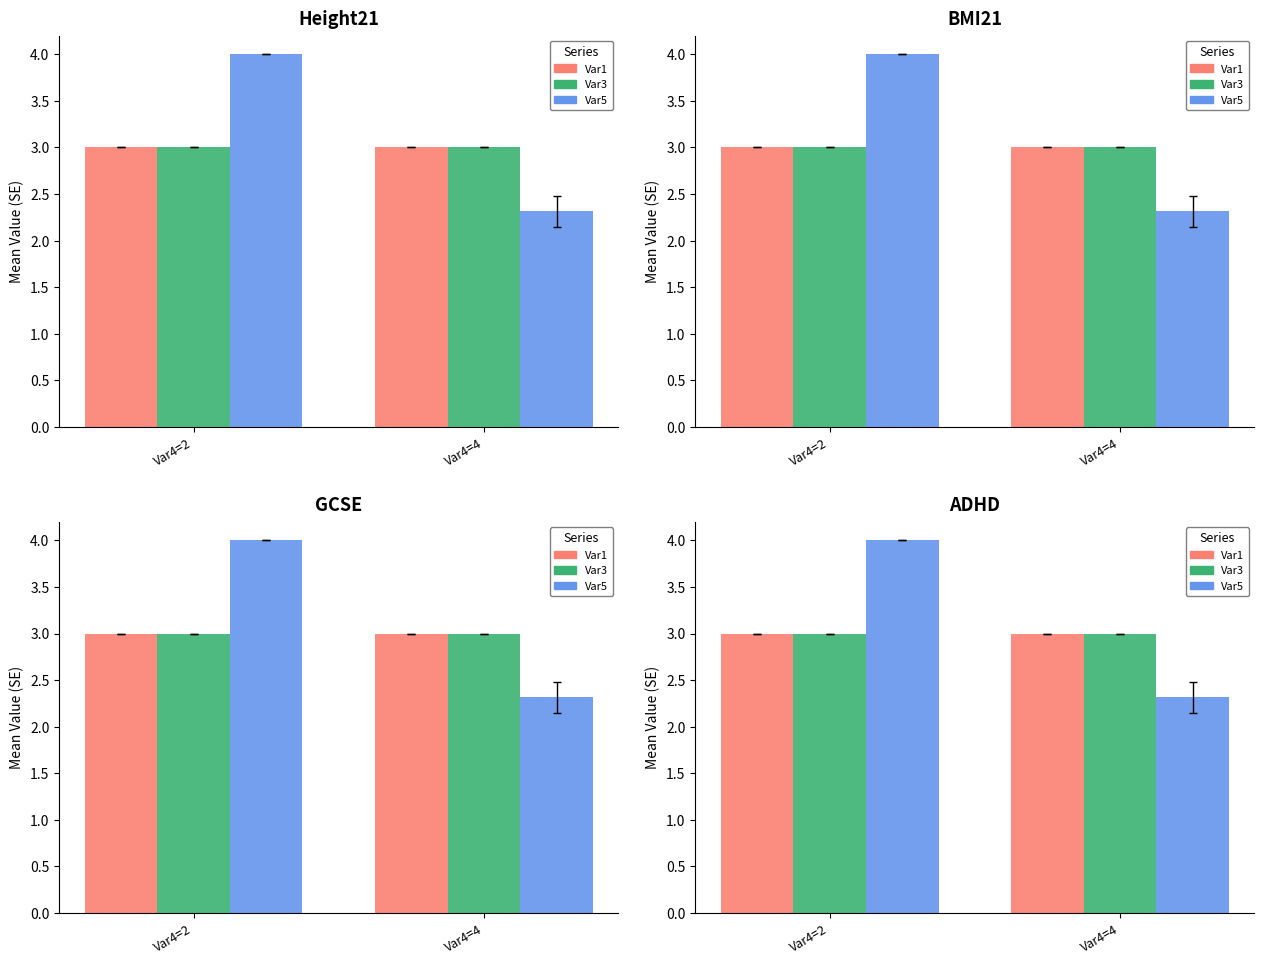

Reading left to right, extract all data points from this chart.

Var1: 3.0	3.0
Var3: 3.0	3.0
Var5: 4.0	2.3